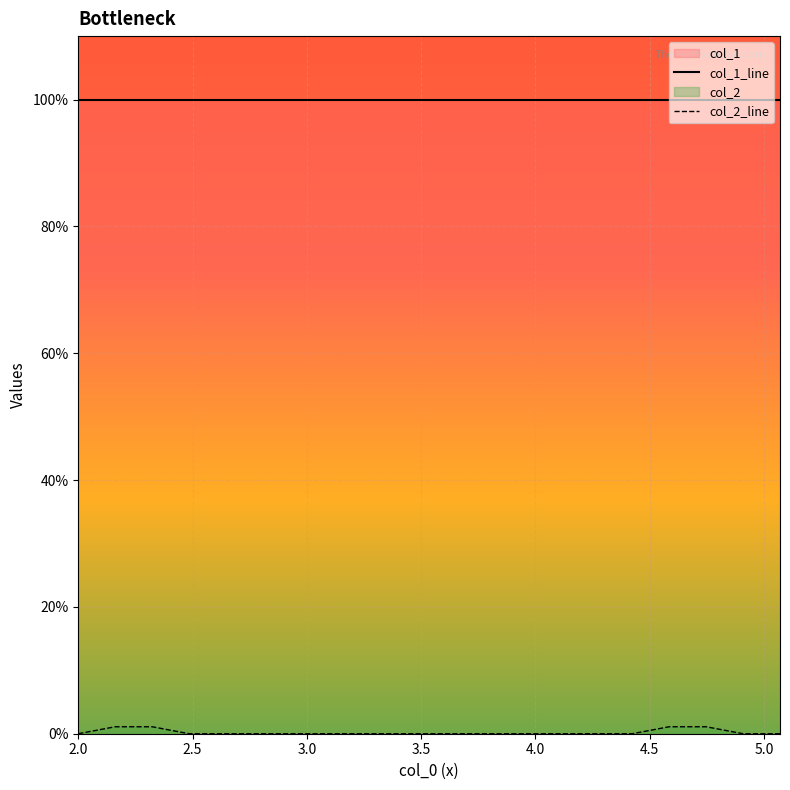

True or false: col_1_line and col_2_line intersect in this chart.

False